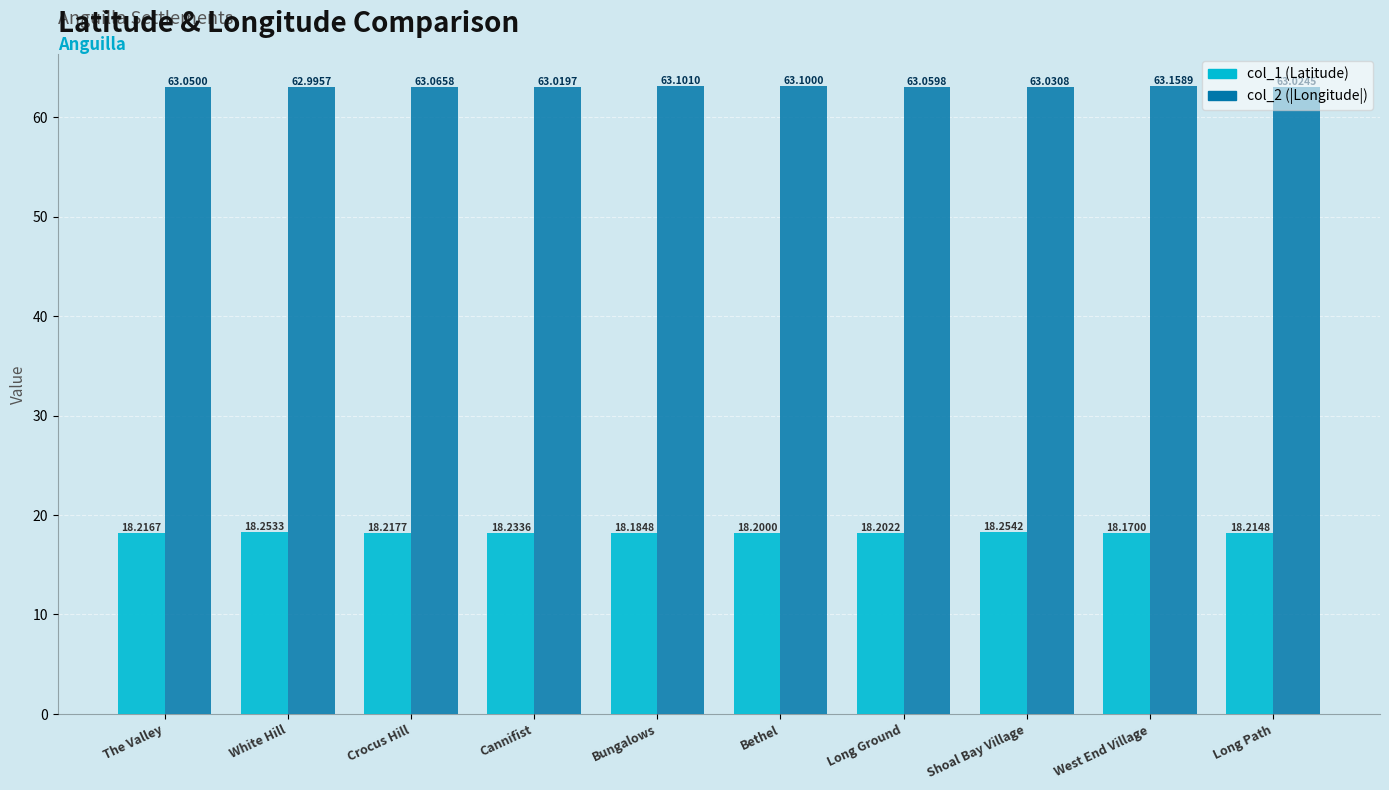

What position from the left is The Valley?

1